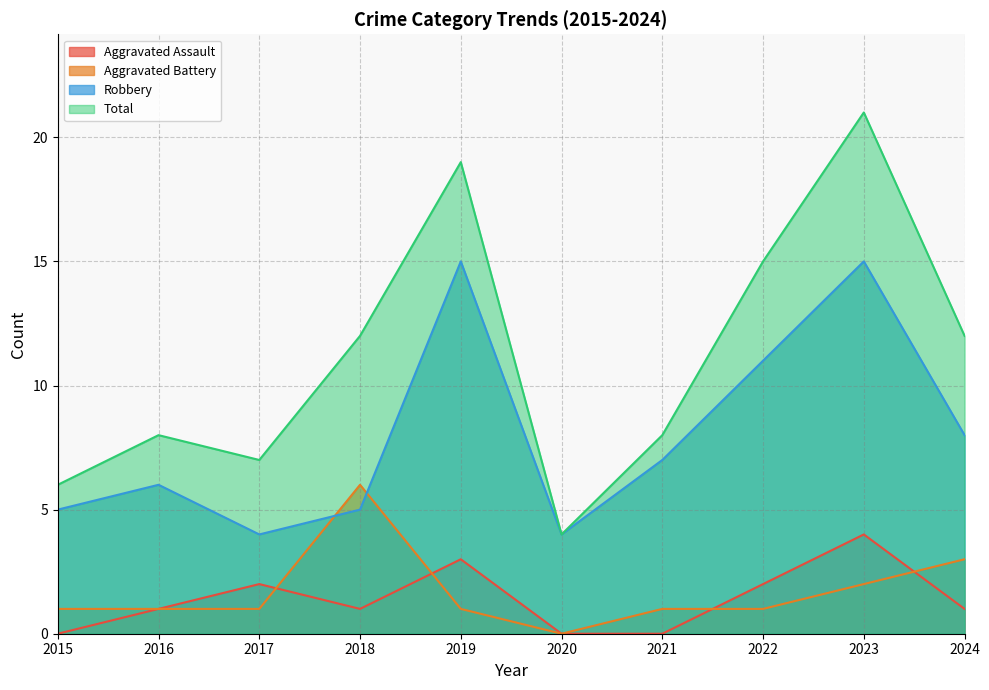

Reading right to left, extract all data points from this chart.

Aggravated Assault: 1	4	2	0	0	3	1	2	1	0
Aggravated Battery: 3	2	1	1	0	1	6	1	1	1
Robbery: 8	15	11	7	4	15	5	4	6	5
Total: 12	21	15	8	4	19	12	7	8	6